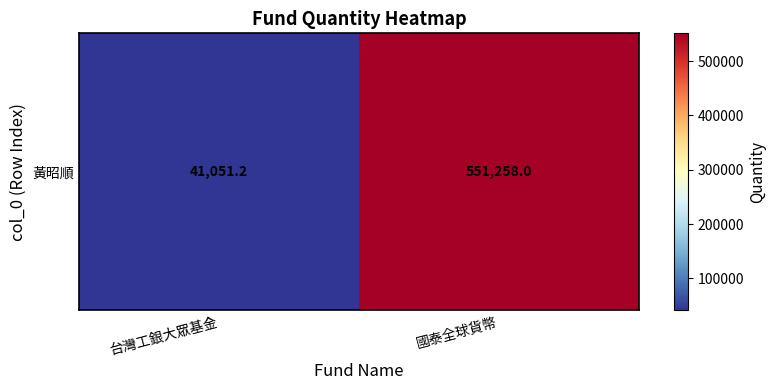

Rank the categories by value from lowest to highest.

台灣工銀大眾基金, 國泰全球貨幣